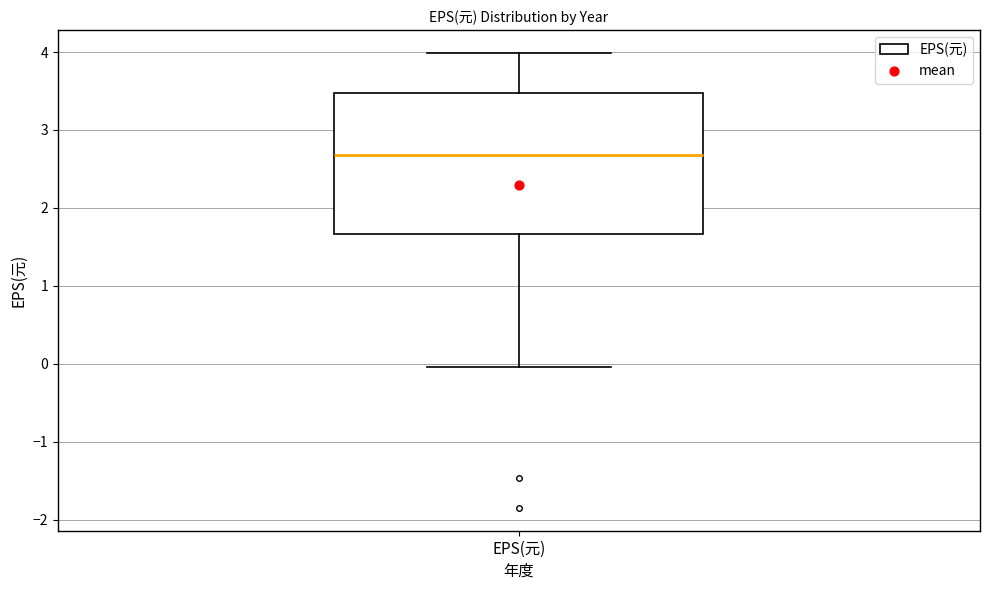

Read this box plot against the y-axis: the position of the median line, the range covered by the box, and the ends of both whiskers. The values are not printed on the chart, so give them approximately, as read against the axis.

median 2.7, box 1.7 to 3.5, whiskers 0.0 to 4.0